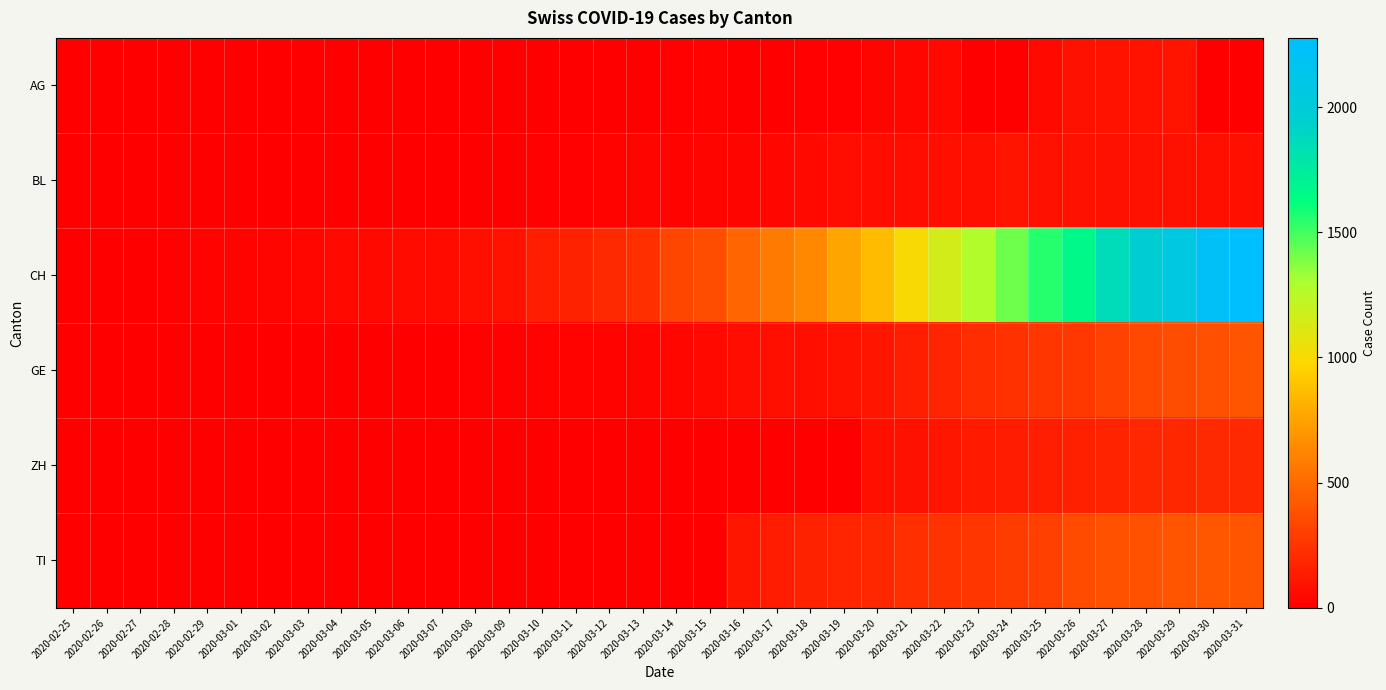

Reading left to right, extract all data points from this chart.

AG: 2020-02-25=0	2020-02-26=0	2020-02-27=0	2020-02-28=0	2020-02-29=0	2020-03-01=0	2020-03-02=0	2020-03-03=0	2020-03-04=0	2020-03-05=0	2020-03-06=1	2020-03-07=0	2020-03-08=0	2020-03-09=0	2020-03-10=2	2020-03-11=2	2020-03-12=2	2020-03-13=6	2020-03-14=17	2020-03-15=25	2020-03-16=0	2020-03-17=0	2020-03-18=13	2020-03-19=15	2020-03-20=33	2020-03-21=38	2020-03-22=50	2020-03-23=0	2020-03-24=0	2020-03-25=50	2020-03-26=85	2020-03-27=94	2020-03-28=96	2020-03-29=100	2020-03-30=0	2020-03-31=0
BL: 2020-02-25=0	2020-02-26=0	2020-02-27=0	2020-02-28=0	2020-02-29=1	2020-03-01=1	2020-03-02=1	2020-03-03=1	2020-03-04=1	2020-03-05=1	2020-03-06=3	2020-03-07=4	2020-03-08=4	2020-03-09=8	2020-03-10=12	2020-03-11=17	2020-03-12=26	2020-03-13=27	2020-03-14=19	2020-03-15=27	2020-03-16=30	2020-03-17=40	2020-03-18=51	2020-03-19=66	2020-03-20=68	2020-03-21=68	2020-03-22=79	2020-03-23=75	2020-03-24=99	2020-03-25=86	2020-03-26=88	2020-03-27=86	2020-03-28=81	2020-03-29=82	2020-03-30=73	2020-03-31=75
CH: 2020-02-25=0	2020-02-26=1	2020-02-27=5	2020-02-28=16	2020-02-29=19	2020-03-01=20	2020-03-02=29	2020-03-03=36	2020-03-04=46	2020-03-05=50	2020-03-06=58	2020-03-07=59	2020-03-08=73	2020-03-09=92	2020-03-10=149	2020-03-11=164	2020-03-12=196	2020-03-13=223	2020-03-14=329	2020-03-15=368	2020-03-16=477	2020-03-17=577	2020-03-18=636	2020-03-19=759	2020-03-20=856	2020-03-21=999	2020-03-22=1148	2020-03-23=1273	2020-03-24=1421	2020-03-25=1548	2020-03-26=1669	2020-03-27=1851	2020-03-28=1949	2020-03-29=2061	2020-03-30=2214	2020-03-31=2276
GE: 2020-02-25=0	2020-02-26=1	2020-02-27=1	2020-02-28=2	2020-02-29=3	2020-03-01=3	2020-03-02=3	2020-03-03=4	2020-03-04=4	2020-03-05=5	2020-03-06=7	2020-03-07=7	2020-03-08=9	2020-03-09=13	2020-03-10=18	2020-03-11=20	2020-03-12=23	2020-03-13=33	2020-03-14=43	2020-03-15=46	2020-03-16=66	2020-03-17=75	2020-03-18=78	2020-03-19=92	2020-03-20=109	2020-03-21=145	2020-03-22=179	2020-03-23=214	2020-03-24=238	2020-03-25=258	2020-03-26=272	2020-03-27=313	2020-03-28=339	2020-03-29=365	2020-03-30=382	2020-03-31=405
ZH: 2020-02-25=0	2020-02-26=0	2020-02-27=0	2020-02-28=0	2020-02-29=0	2020-03-01=0	2020-03-02=0	2020-03-03=0	2020-03-04=0	2020-03-05=0	2020-03-06=0	2020-03-07=0	2020-03-08=0	2020-03-09=0	2020-03-10=0	2020-03-11=0	2020-03-12=0	2020-03-13=0	2020-03-14=0	2020-03-15=0	2020-03-16=0	2020-03-17=0	2020-03-18=0	2020-03-19=0	2020-03-20=78	2020-03-21=83	2020-03-22=110	2020-03-23=127	2020-03-24=138	2020-03-25=146	2020-03-26=156	2020-03-27=171	2020-03-28=187	2020-03-29=194	2020-03-30=197	2020-03-31=196
TI: 2020-02-25=0	2020-02-26=0	2020-02-27=0	2020-02-28=0	2020-02-29=0	2020-03-01=0	2020-03-02=0	2020-03-03=0	2020-03-04=0	2020-03-05=0	2020-03-06=0	2020-03-07=0	2020-03-08=0	2020-03-09=0	2020-03-10=0	2020-03-11=0	2020-03-12=0	2020-03-13=0	2020-03-14=0	2020-03-15=0	2020-03-16=112	2020-03-17=137	2020-03-18=163	2020-03-19=182	2020-03-20=190	2020-03-21=224	2020-03-22=246	2020-03-23=261	2020-03-24=285	2020-03-25=306	2020-03-26=358	2020-03-27=386	2020-03-28=385	2020-03-29=402	2020-03-30=415	2020-03-31=401